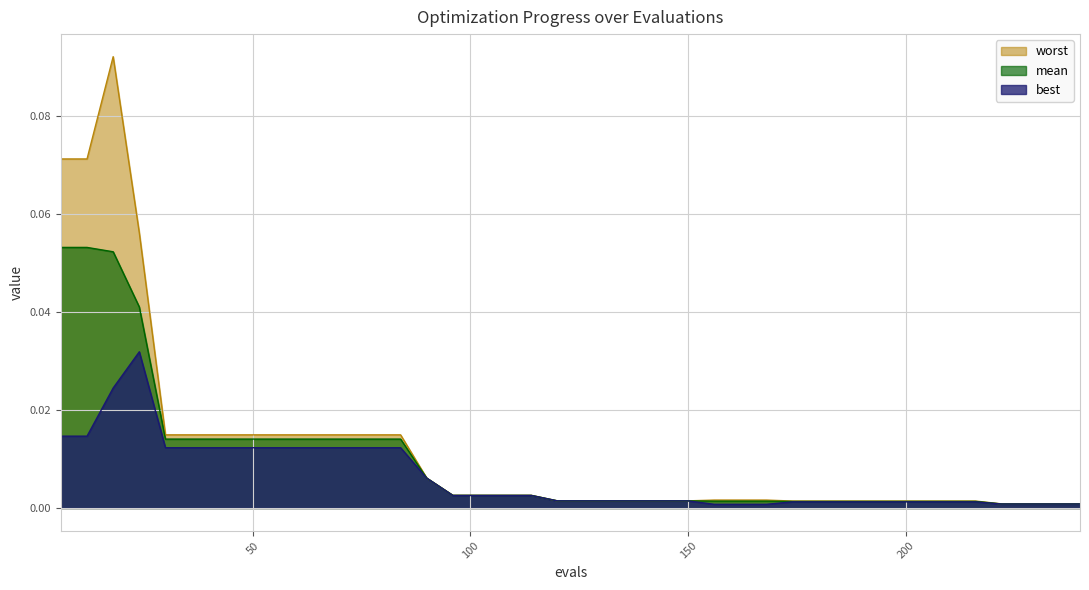

Count the number of categories in the chart.

40